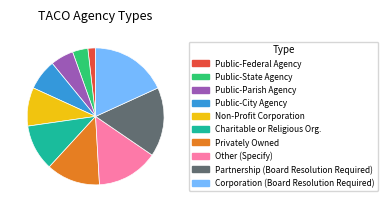

What is the ratio of the value at Public-State Agency to the value at Public-City Agency?

0.5